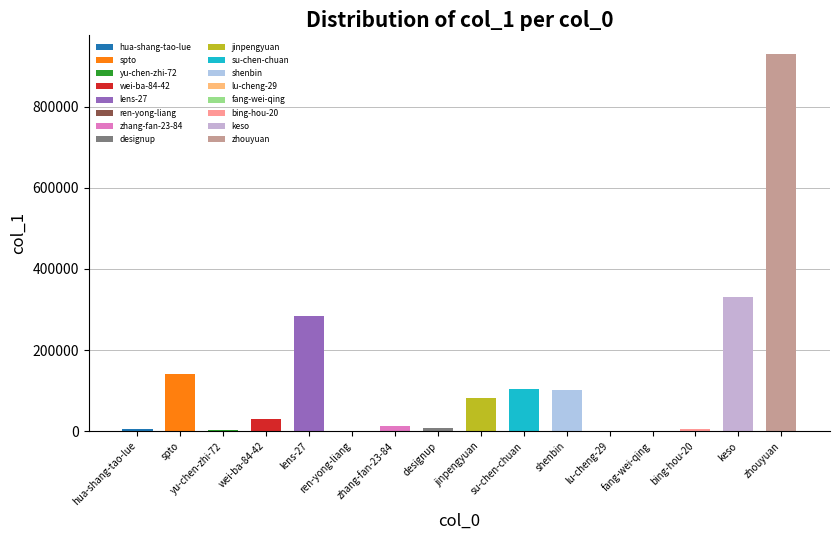

What is the greatest value displayed?

929499